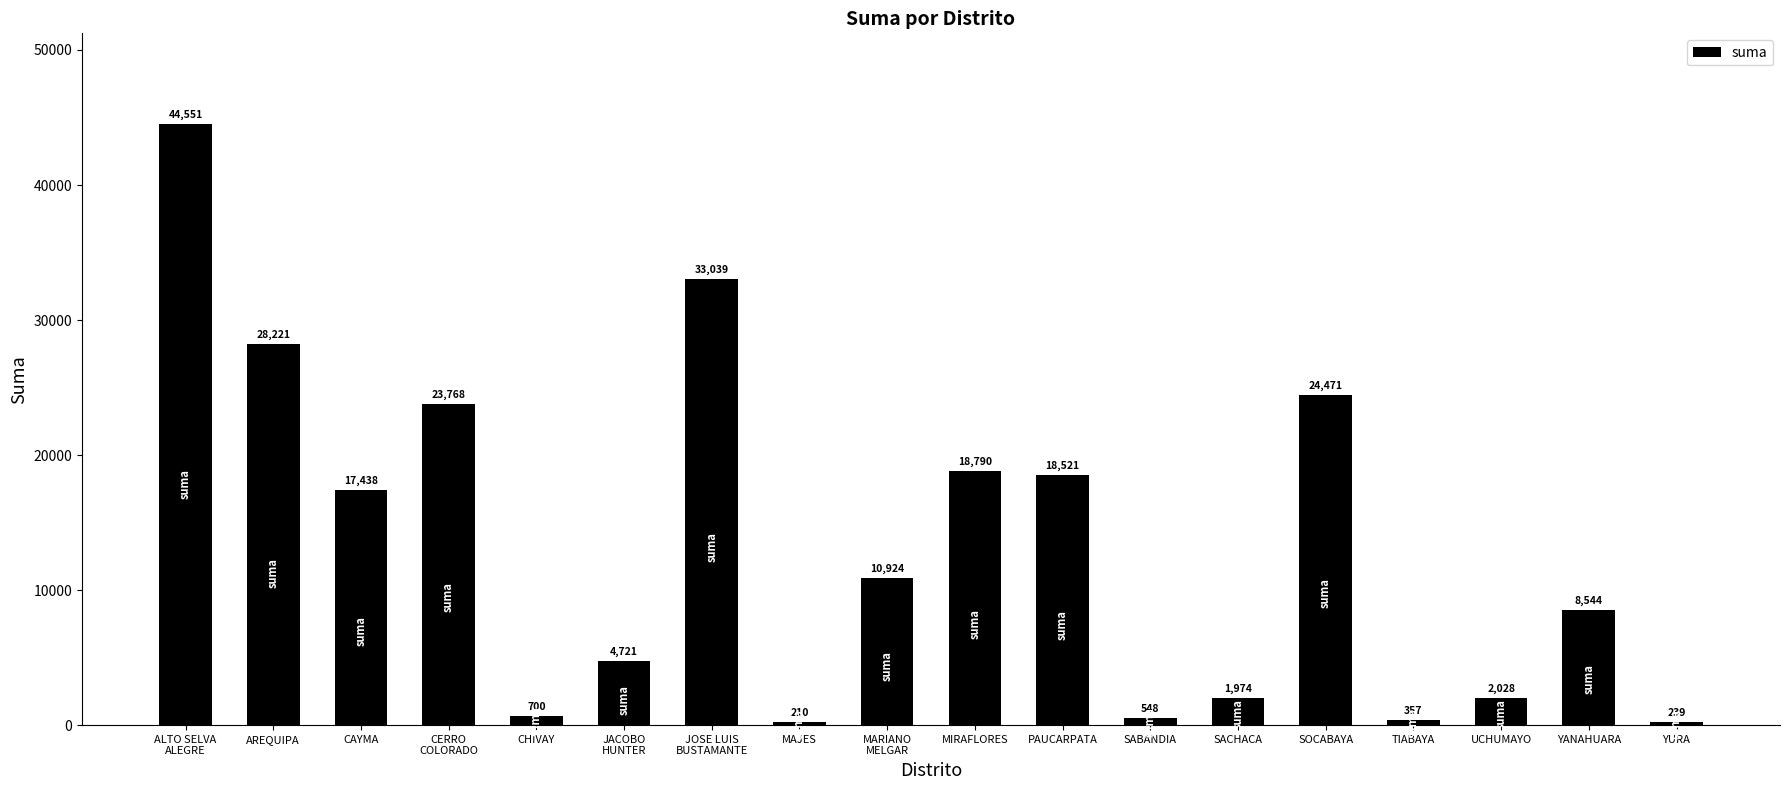

What is the smallest value displayed?

210.0